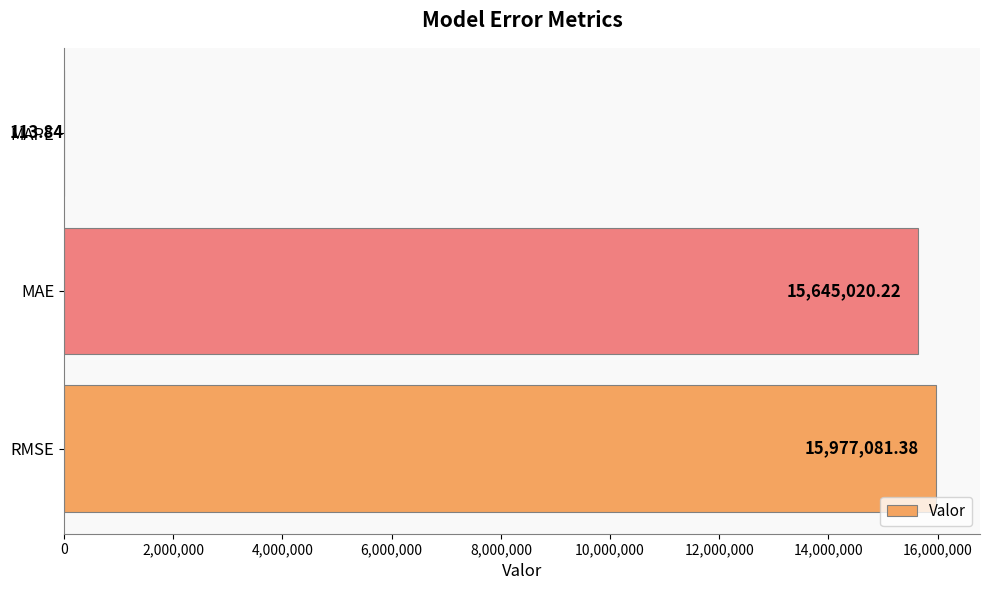

At which label is the value closest to 7988597?

MAE